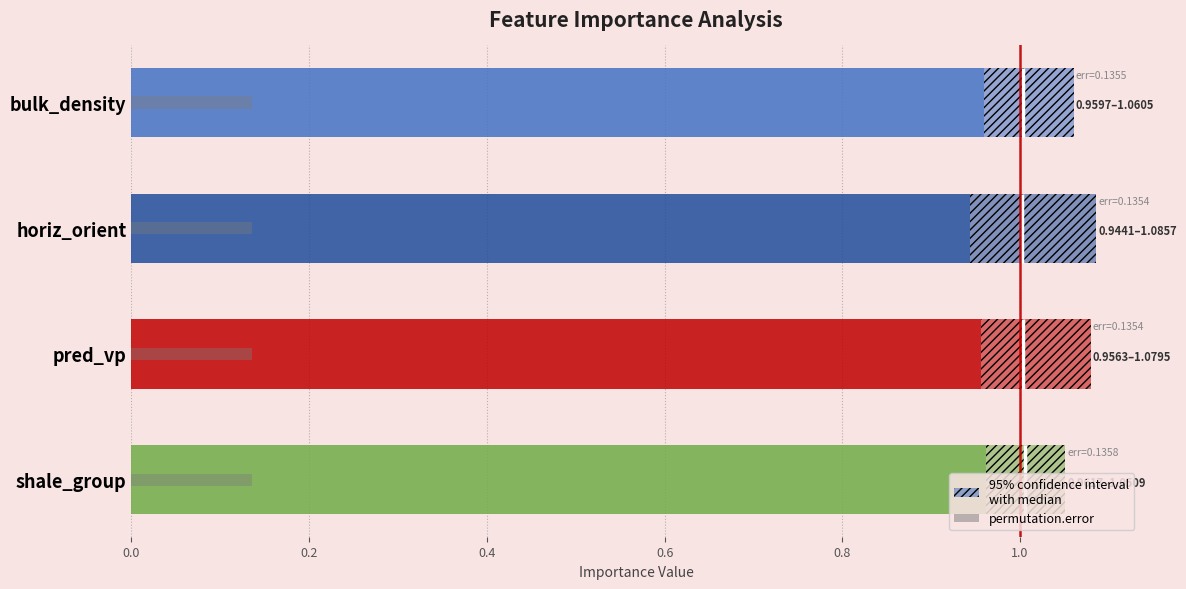

Reading left to right, list all the values displayed in this chart.

importance.05: bulk_density=1.0	horiz_orient=0.9	pred_vp=1.0	shale_group=1.0
importance: bulk_density=1.0	horiz_orient=1.0	pred_vp=1.0	shale_group=1.0
importance.95: bulk_density=1.1	horiz_orient=1.1	pred_vp=1.1	shale_group=1.1
permutation.error: bulk_density=0.1	horiz_orient=0.1	pred_vp=0.1	shale_group=0.1